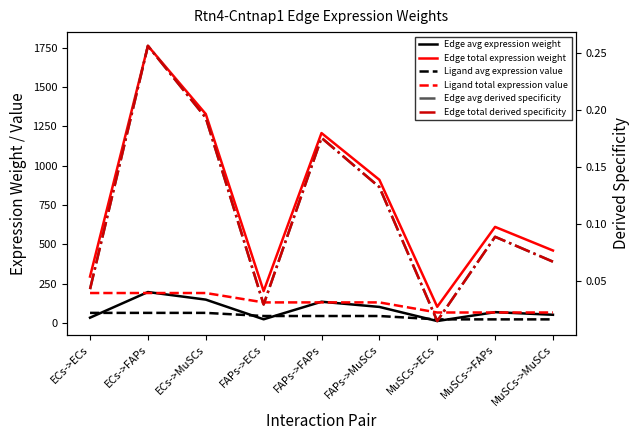

At which label is Edge avg expression weight closest to 103?

FAPs->MuSCs